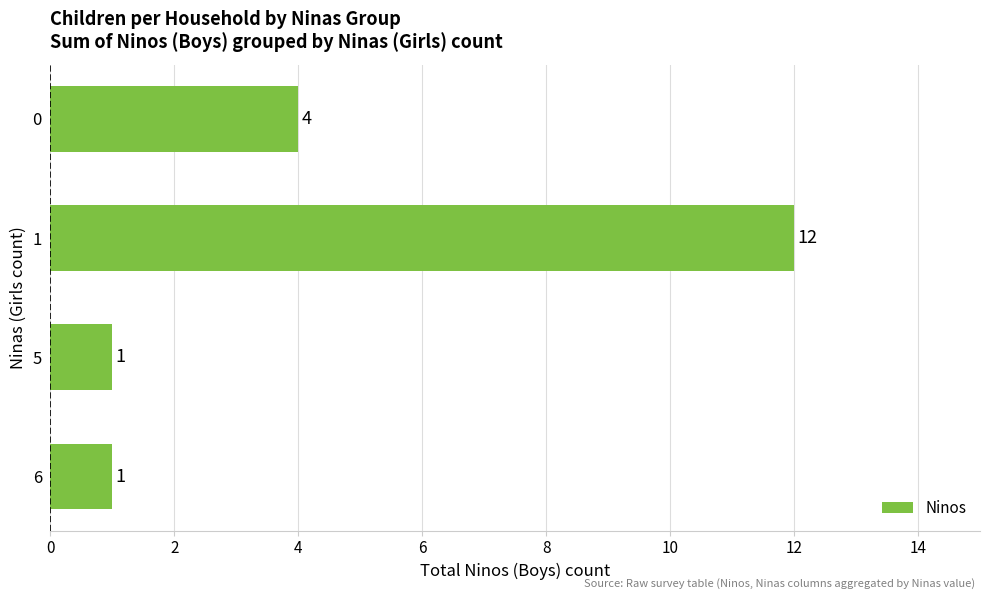

Count the values in the range 1 to 12.

4